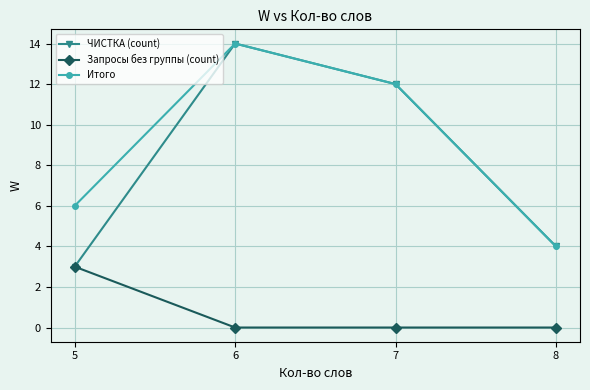

Reading left to right, list all the values displayed in this chart.

ЧИСТКА (count): 5=3	6=14	7=12	8=4
Запросы без группы (count): 5=3	6=0	7=0	8=0
Итого: 5=6	6=14	7=12	8=4